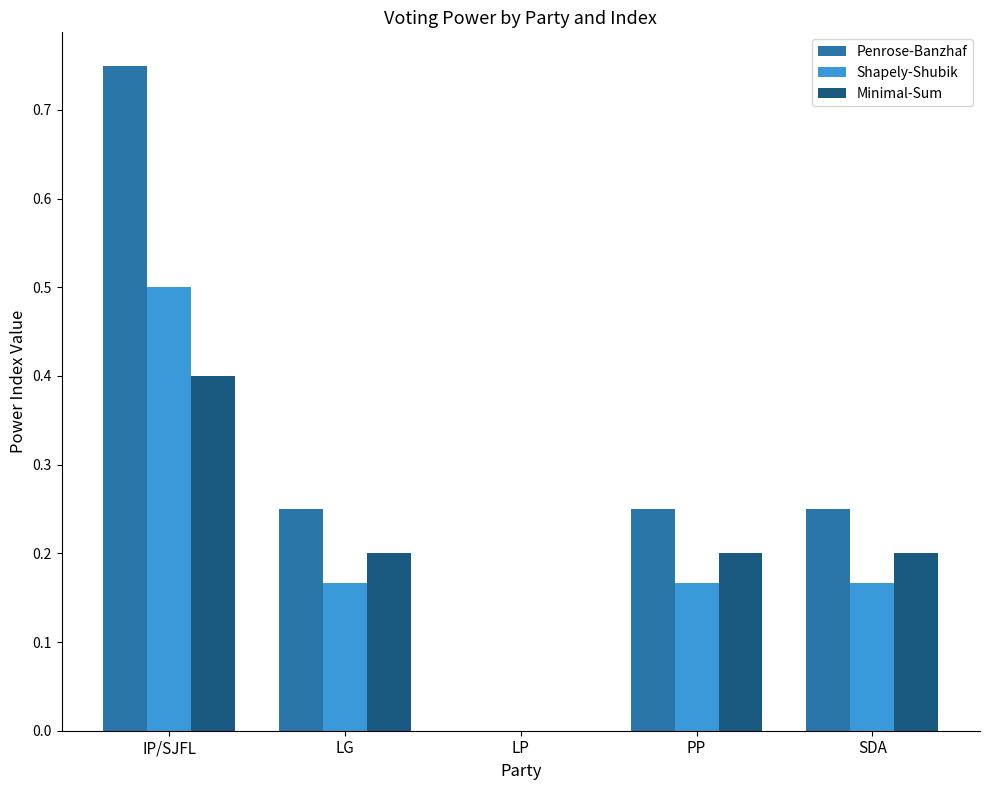

At which category does the chart reach its peak across all series?

IP/SJFL